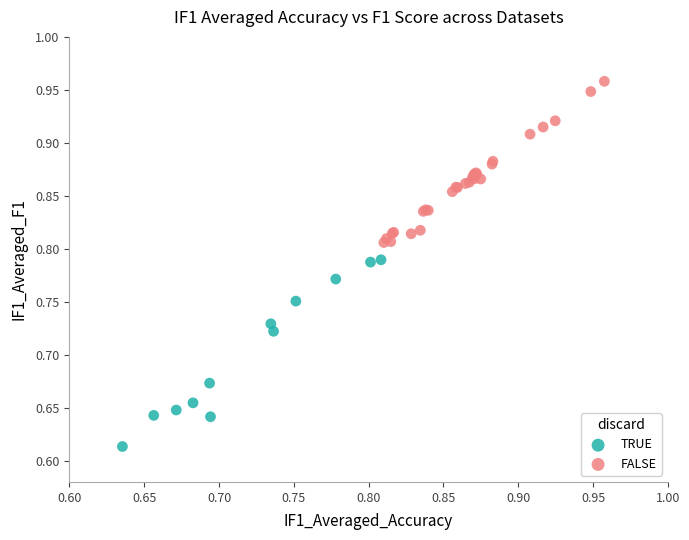

Which series reaches the minimum Y coordinate?

TRUE